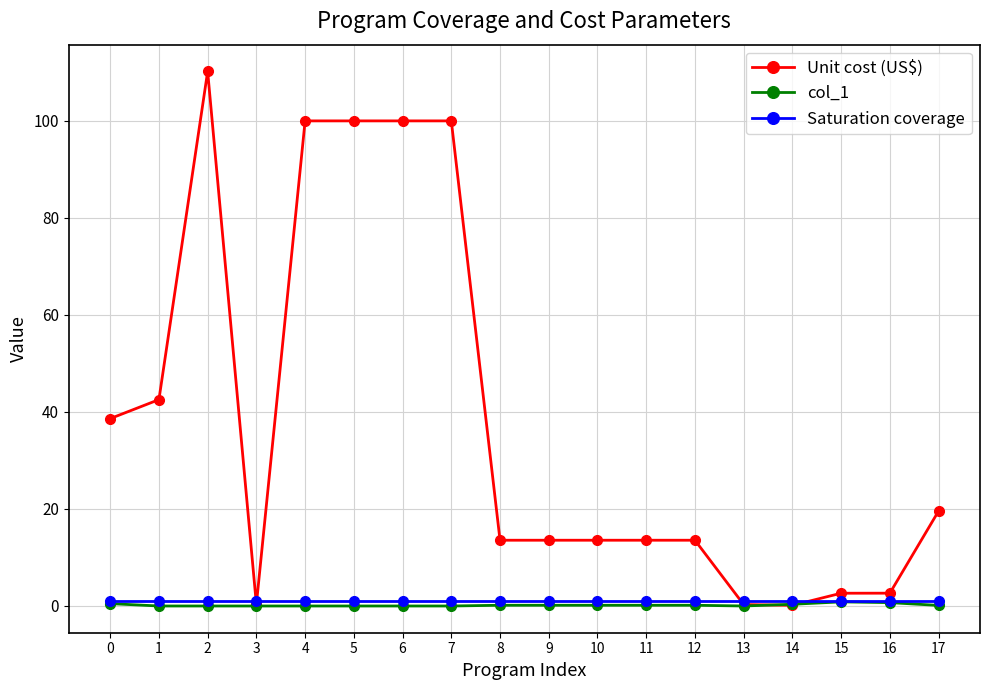

True or false: col_1 has more than 0 points higher than both neighbors.

True